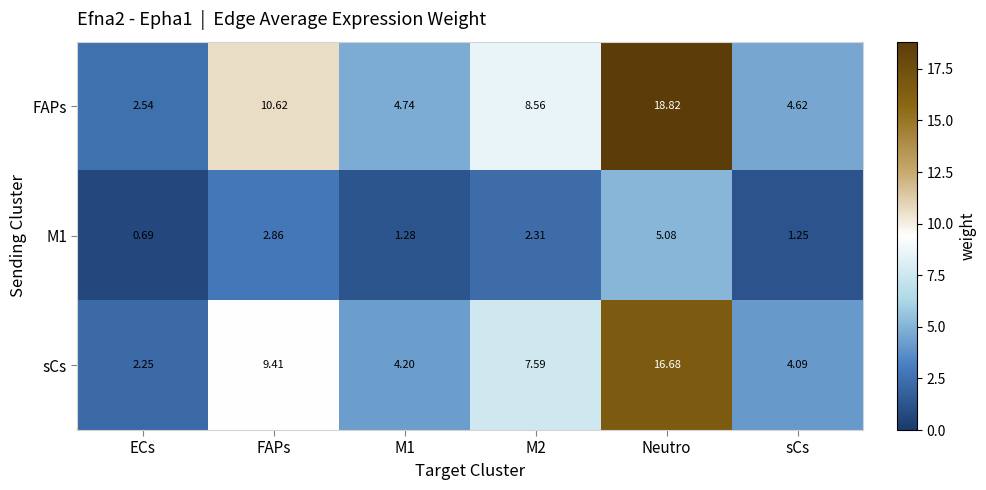

Which series has the largest total across all categories?

FAPs